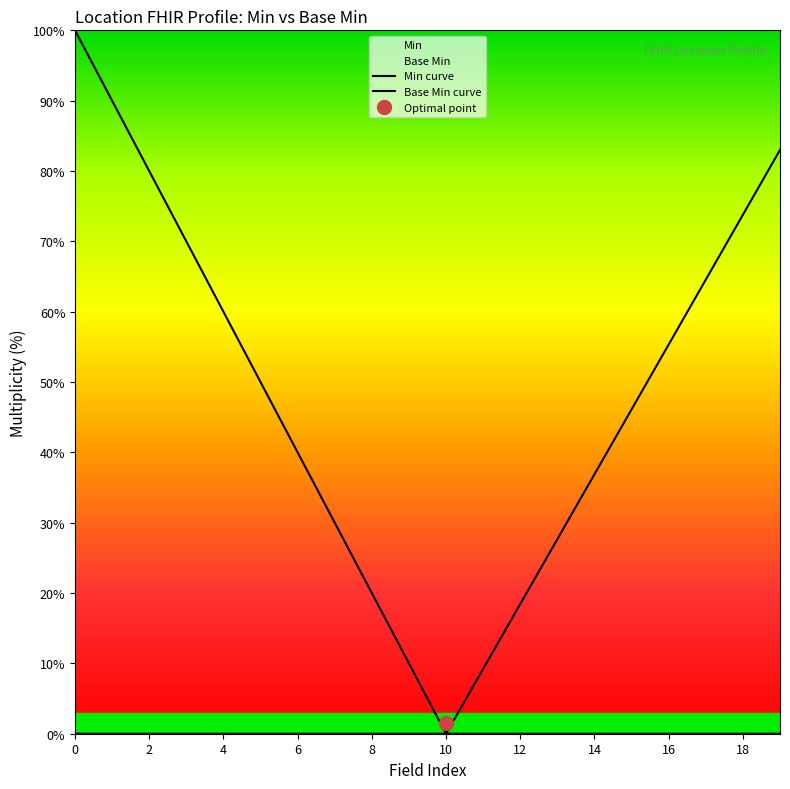

True or false: Min curve has more than 2 points higher than both neighbors.

False